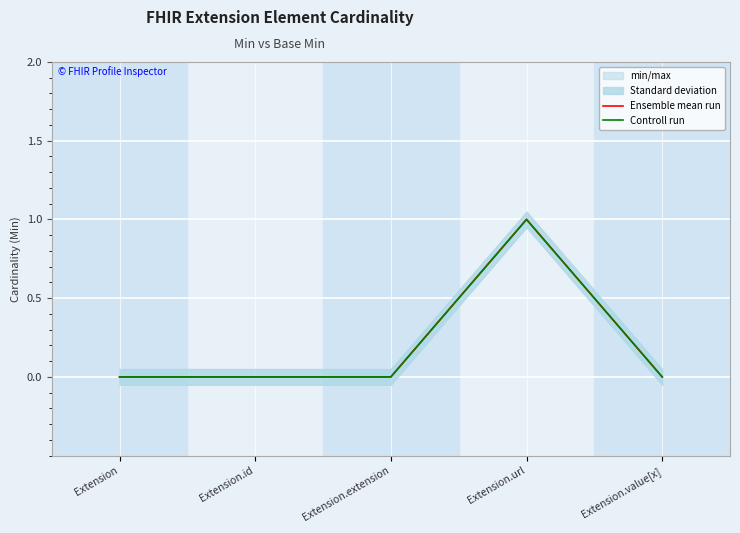

Reading left to right, what are all the values shown in this chart?

Ensemble mean run: 0	0	0	1	0
Controll run: 0	0	0	1	0